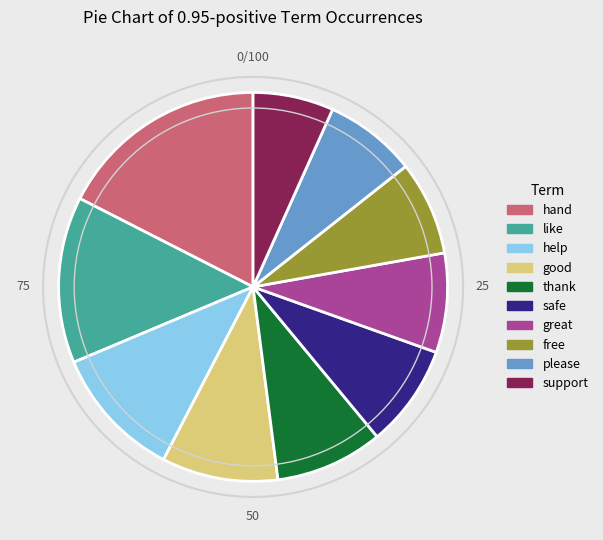

Do like and hand together represent more than half of the pie?

No